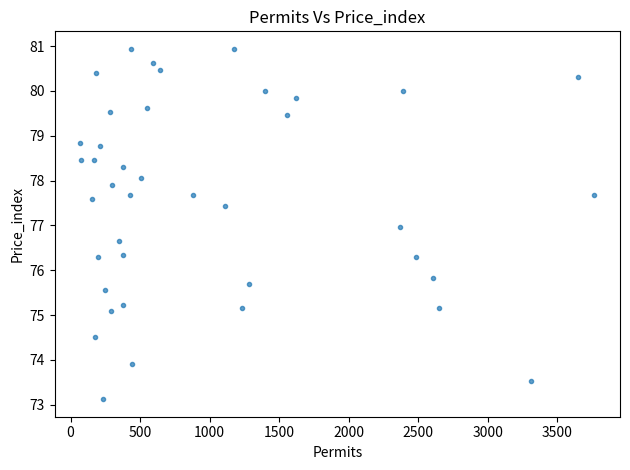

What is the range of Y values (max minus min)?

7.8